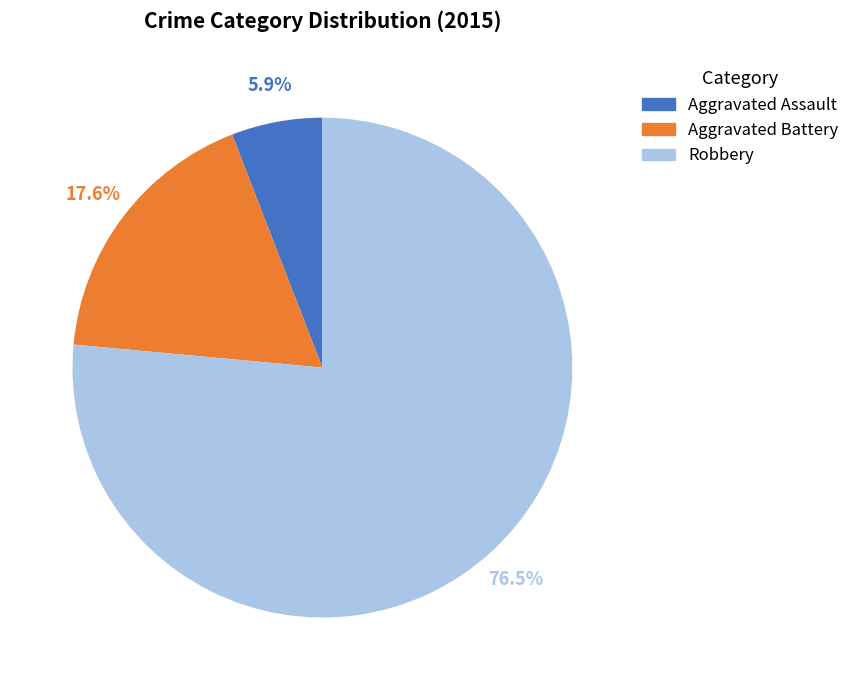

To the nearest percent, what is the difference between the Robbery and Aggravated Battery slice percentages?

59%